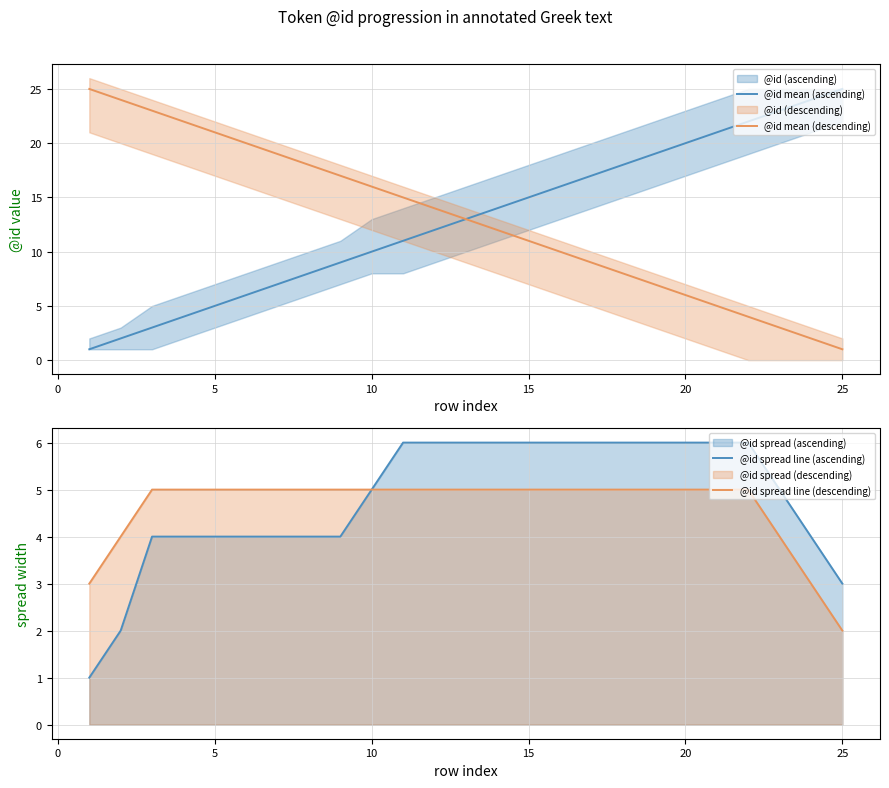

True or false: @id spread line (ascending) and @id mean (ascending) cross at least once.

False